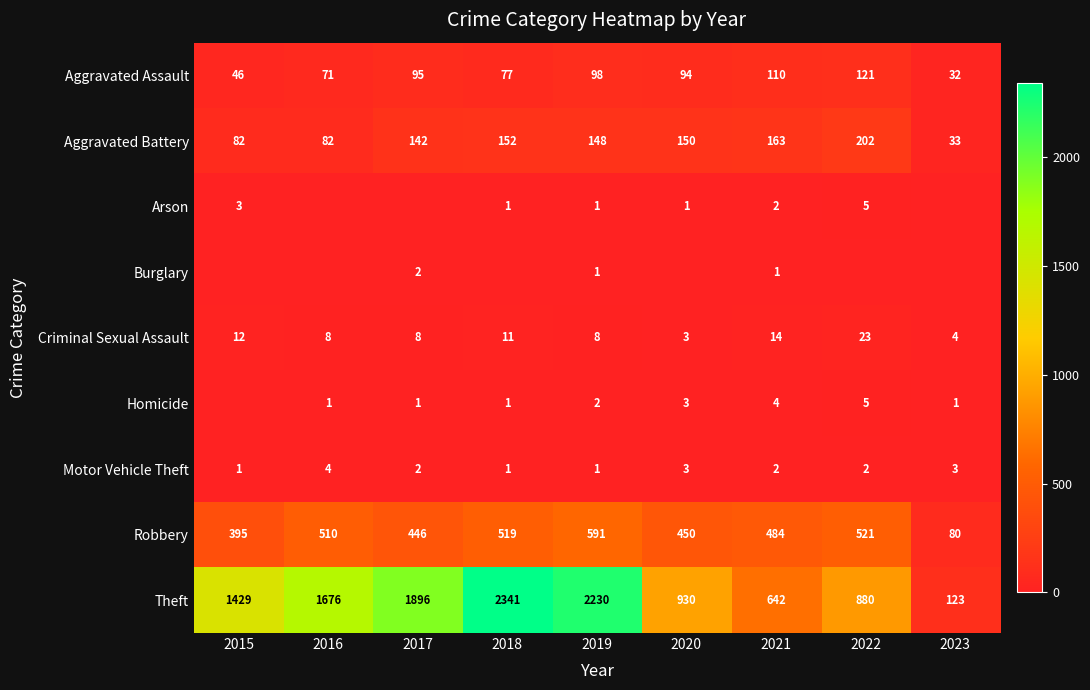

Is it true that Robbery equals 80 at 2023?

True